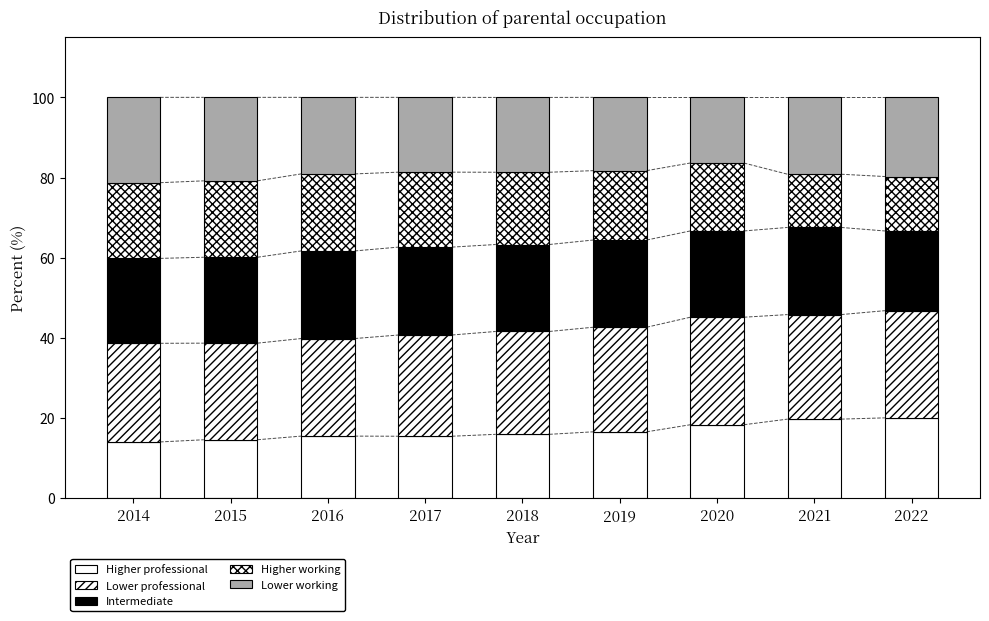

Where is Higher professional nearest to the value 17?

2019